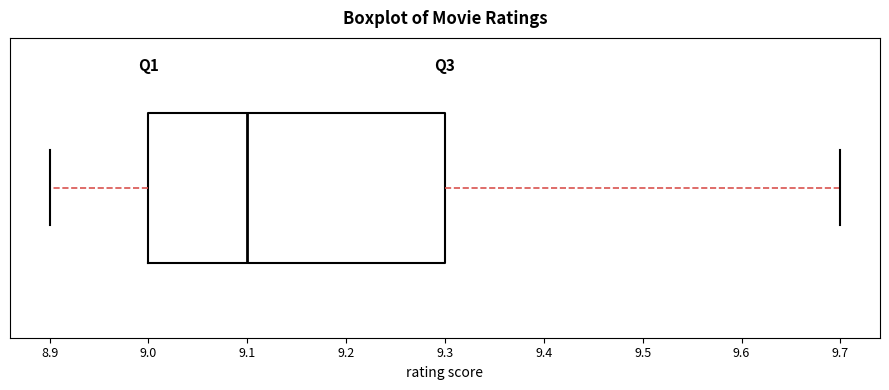

Where does the right whisker of the box end on the x-axis? The values are not printed on the chart, so give them approximately, as read against the axis.

9.7